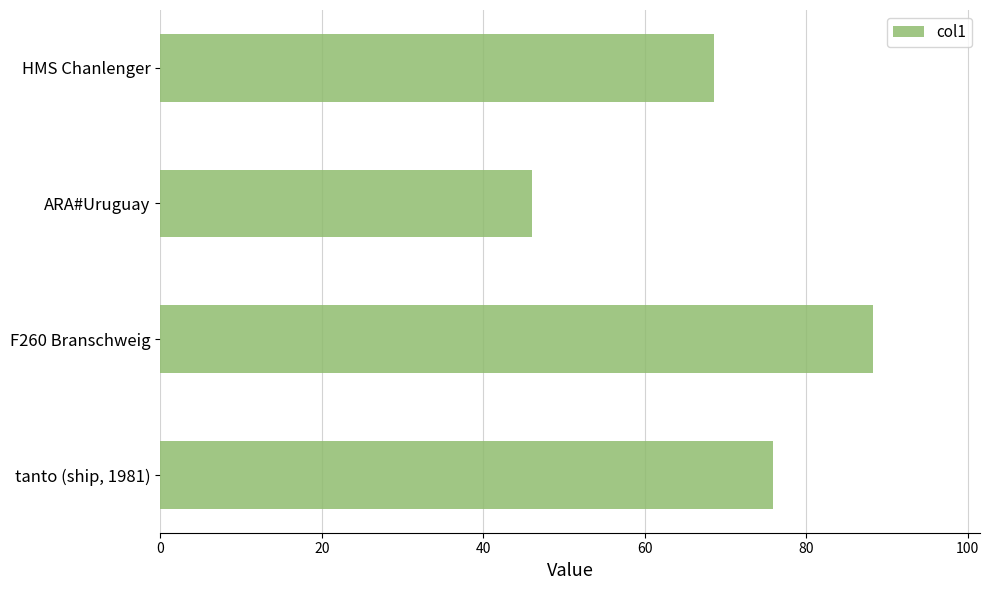

At which label is the value closest to 67?

HMS Chanlenger